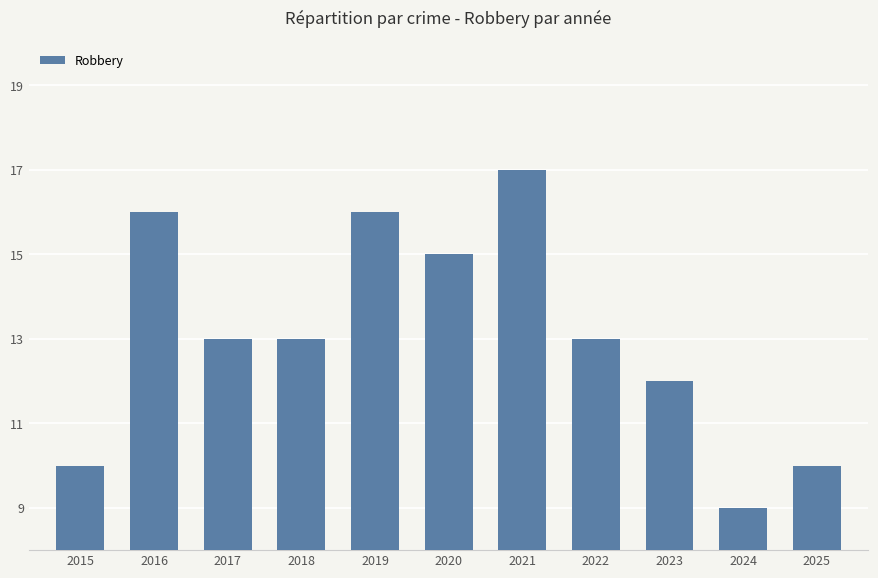

At which label does the data first exceed 13?

2016